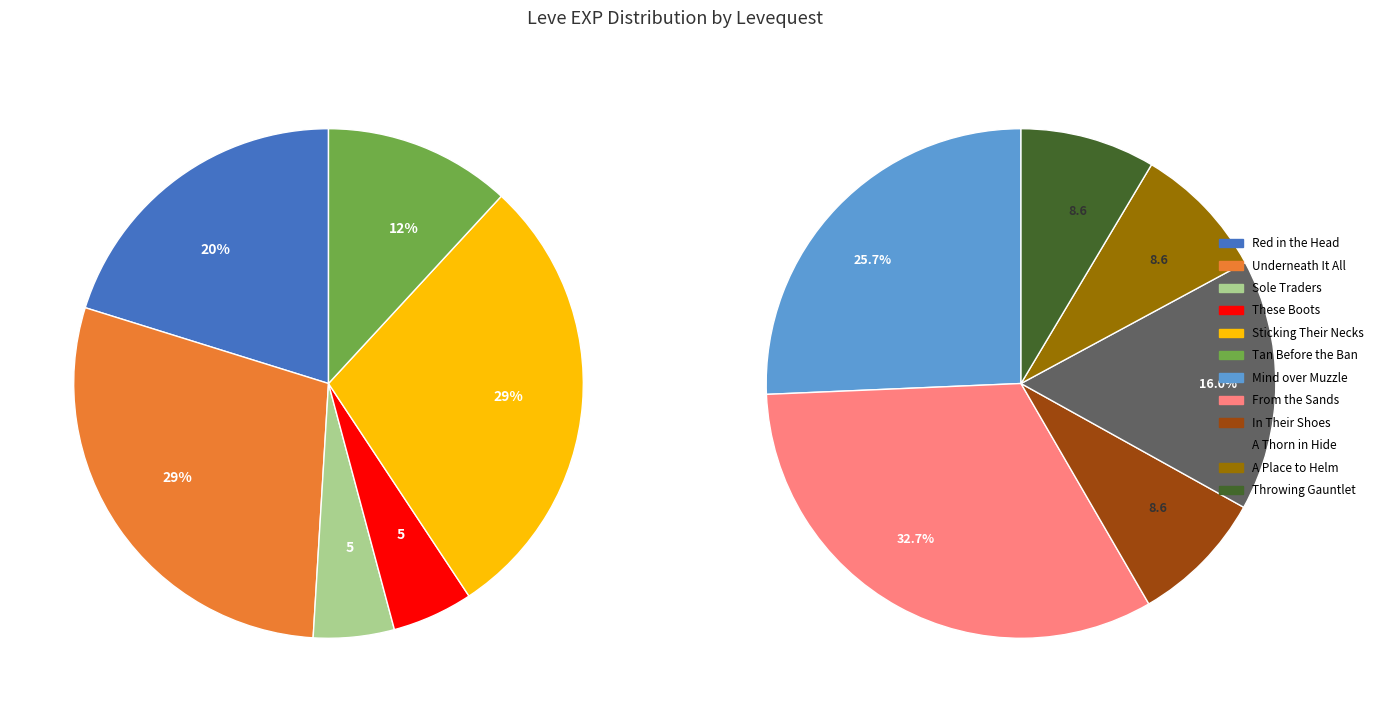

Do In Their Shoes and Sole Traders together represent more than half of the pie?

No